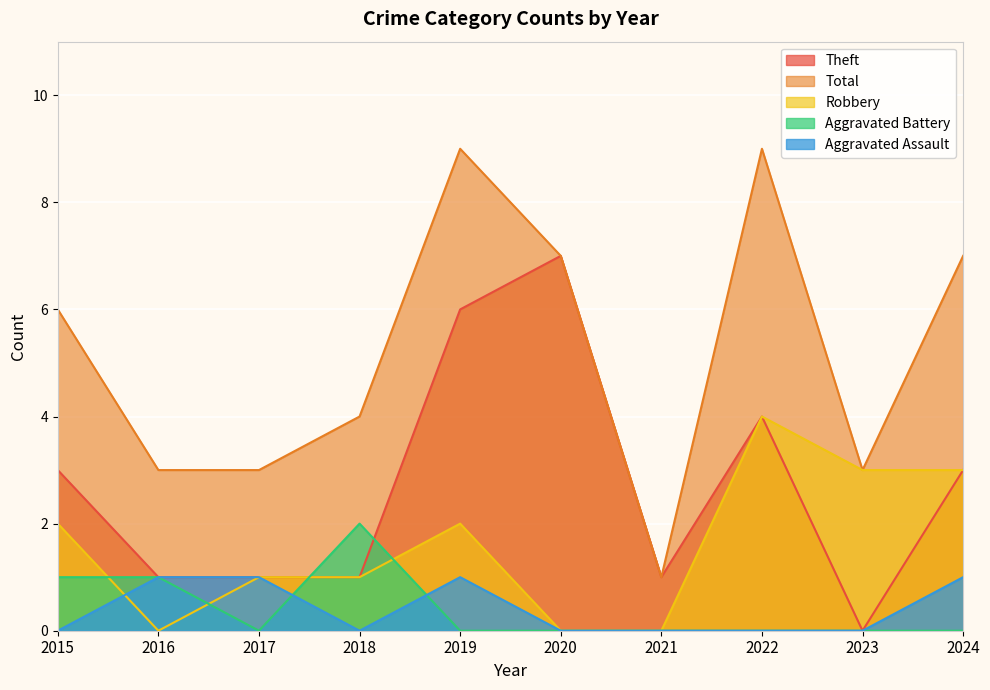

True or false: Aggravated Battery and Total cross at least once.

False